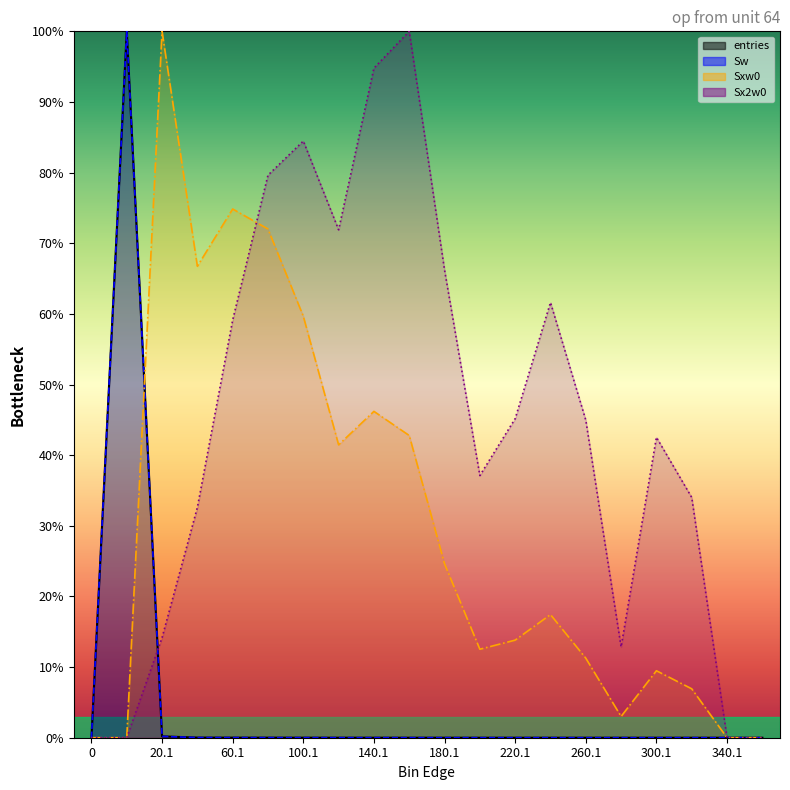

What are all the series names shown in the legend?

entries, Sw, Sxw0, Sx2w0